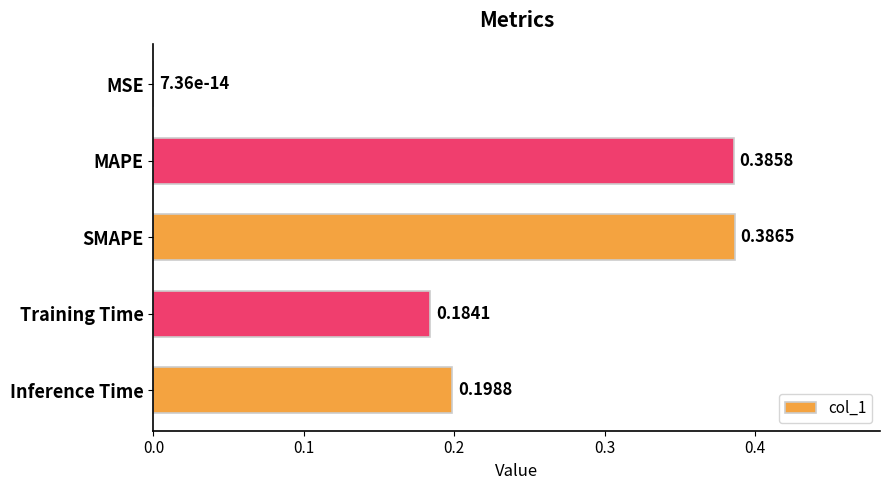

At which label is the value closest to 0?

MSE